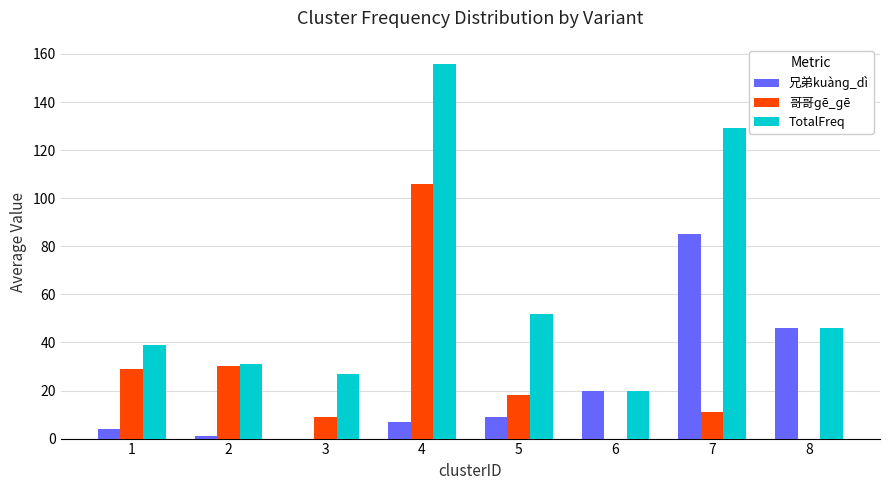

Count the number of categories in the chart.

8